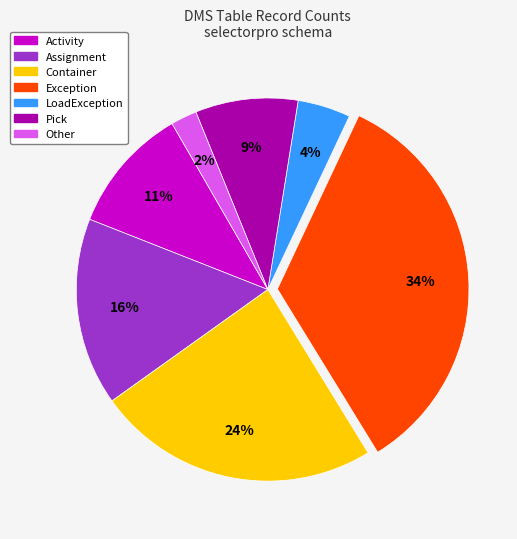

Between Pick and Assignment, which is larger?

Assignment